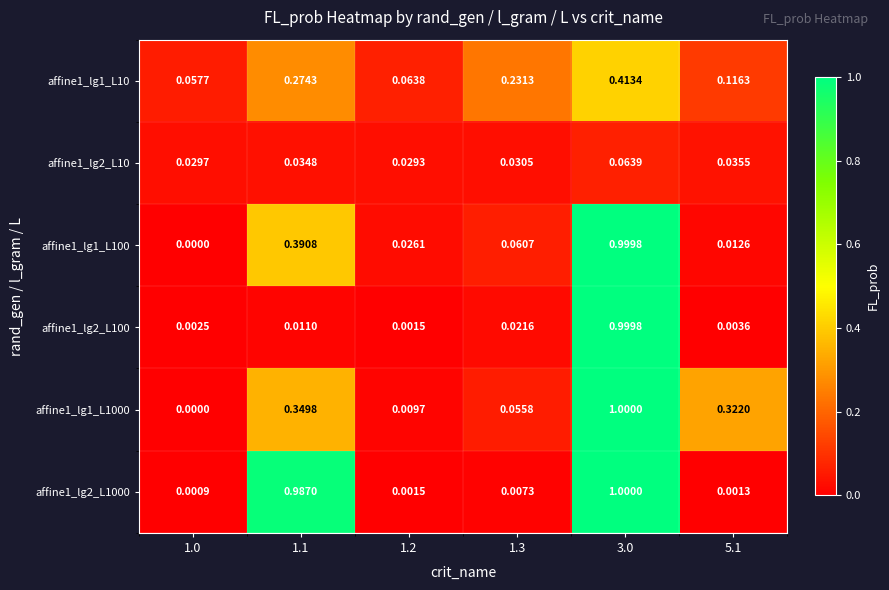

At how many categories does at least one series exceed 0?

6